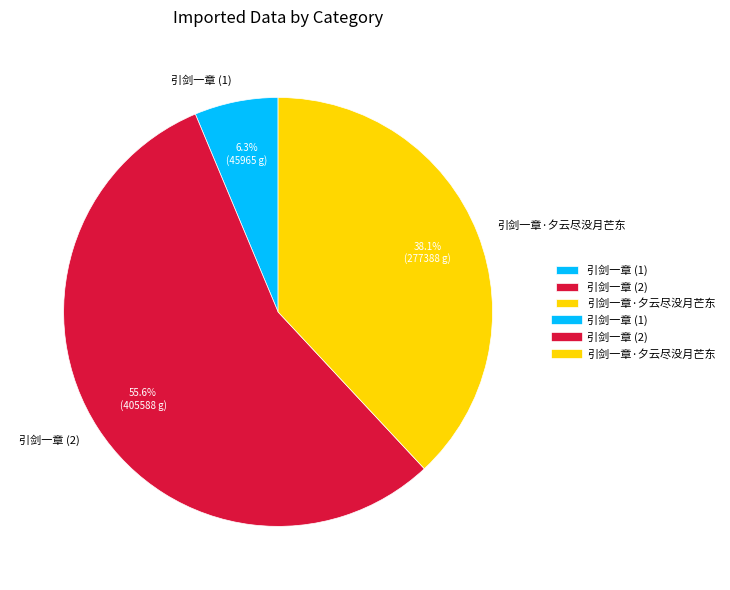

The 引剑一章·夕云尽没月芒东 slice represents 38% of the pie. True or false?

True